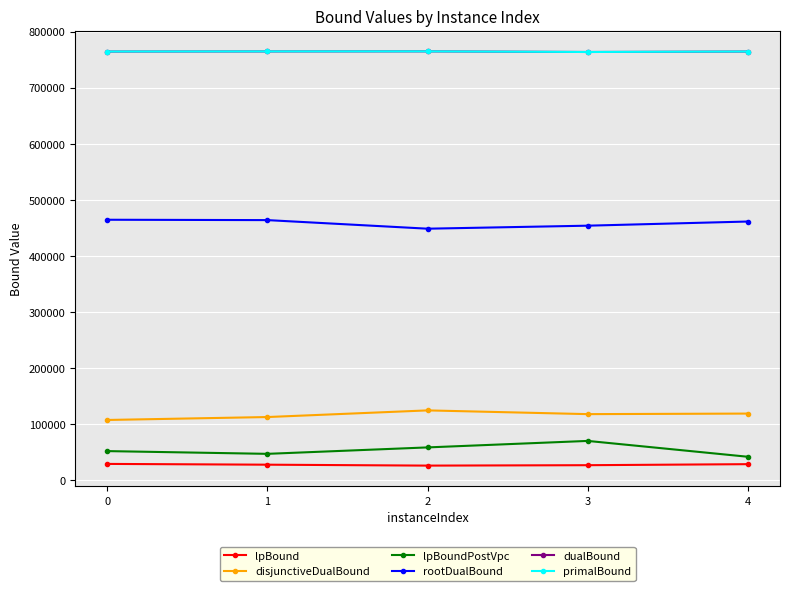

How many values in the lpBoundPostVpc series are below 51563?

2